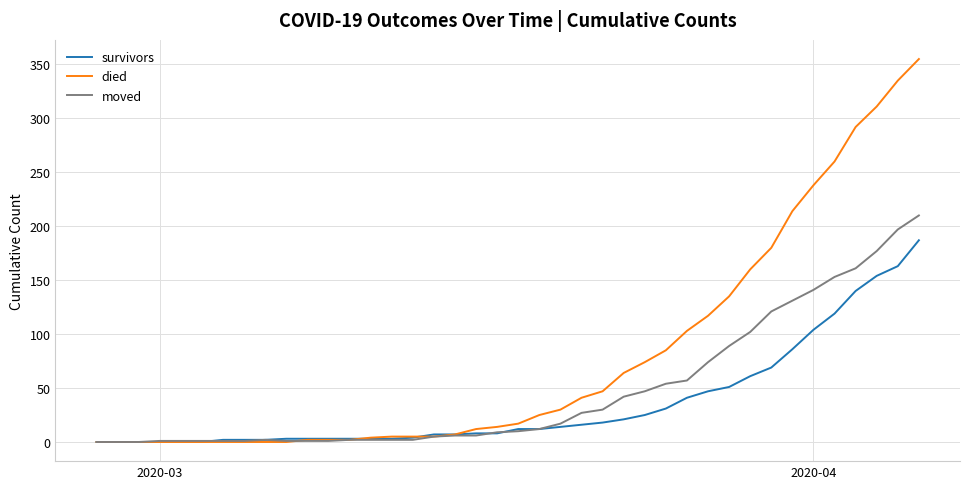

What is the average value of the died series?

79